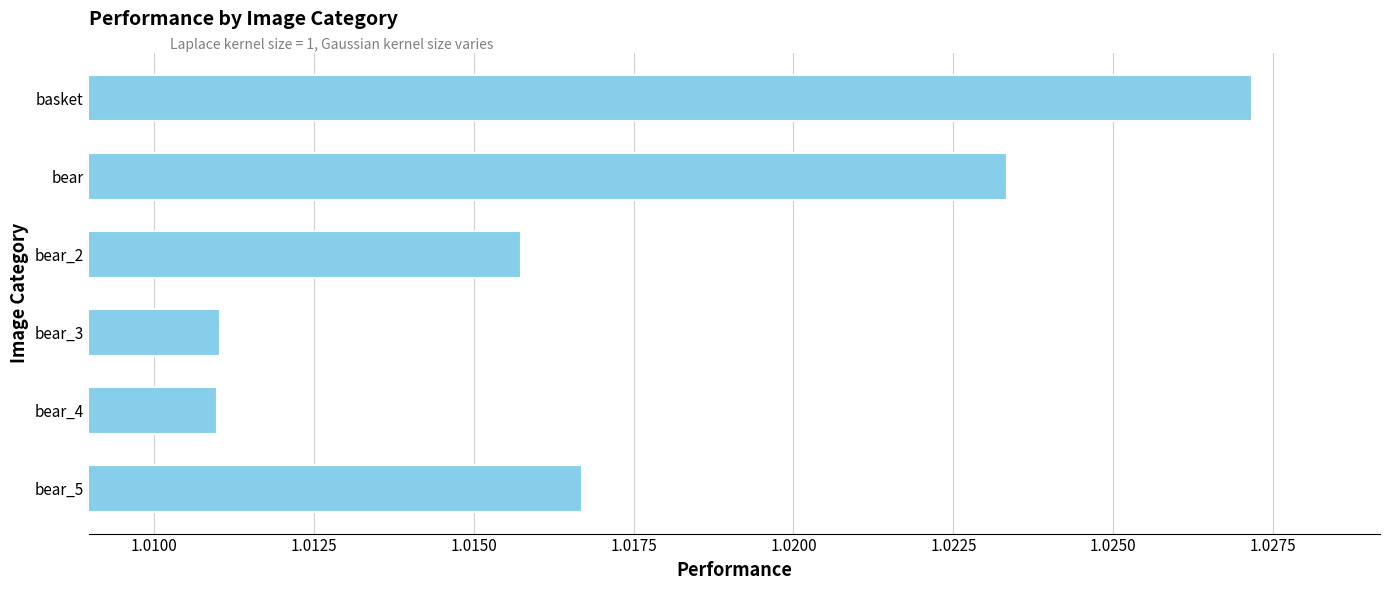

What position from the top is bear_4?

5